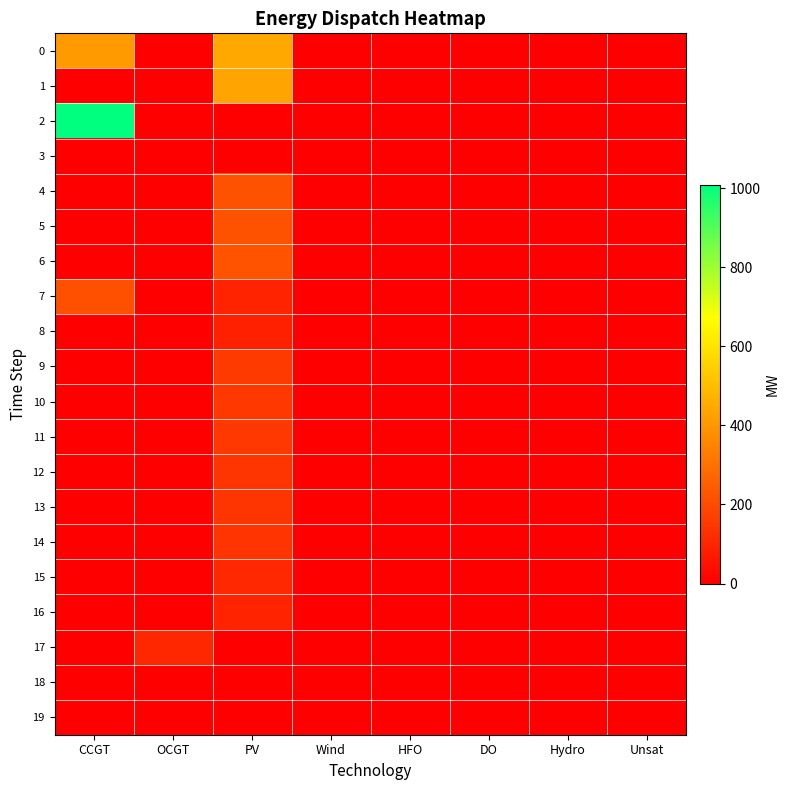

How many series are shown in this chart?

20